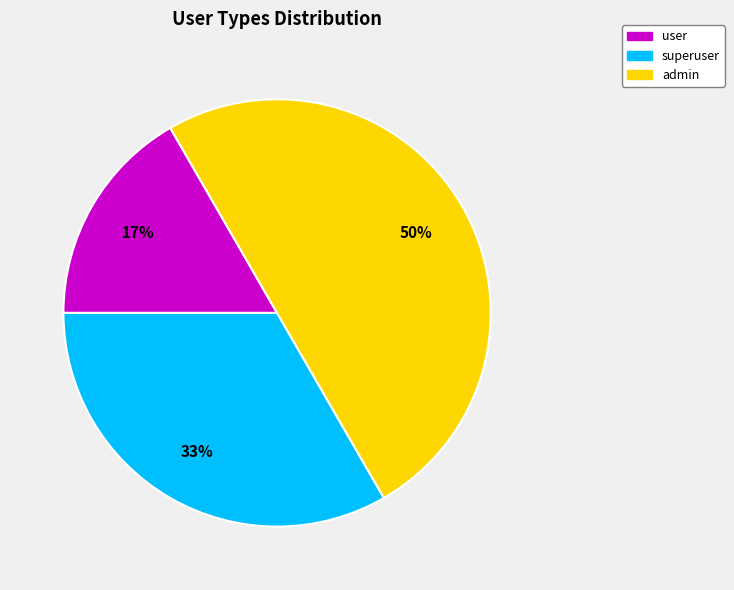

Is it true that admin is 50% of the pie?

True